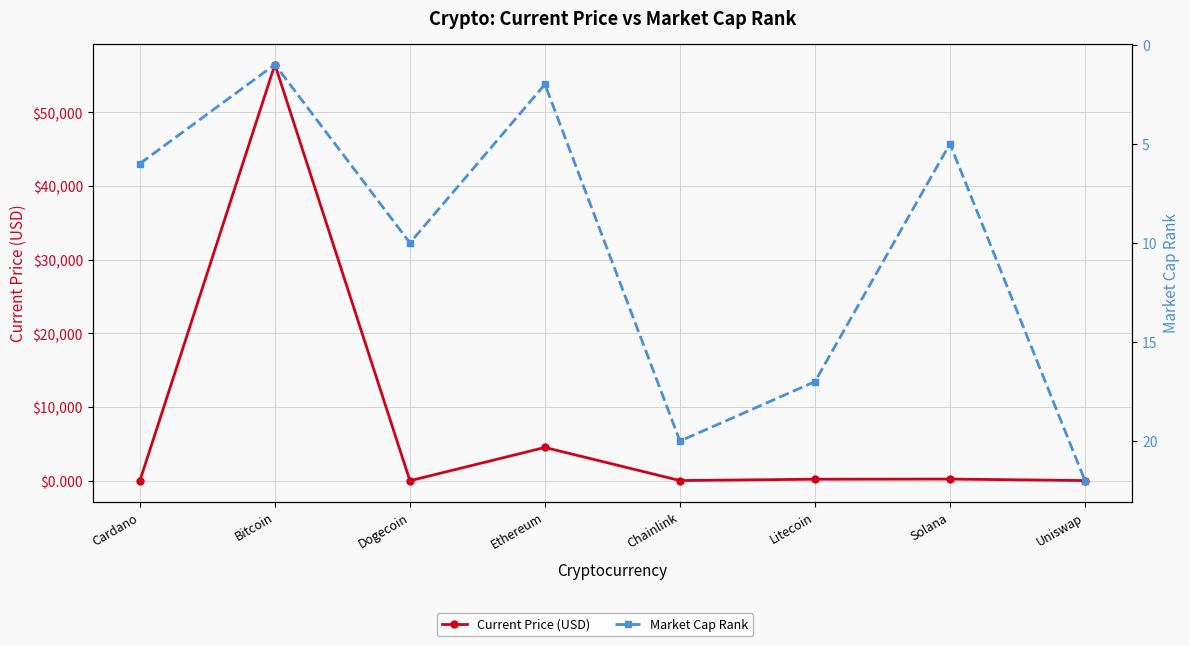

How many distinct data groups are displayed?

2